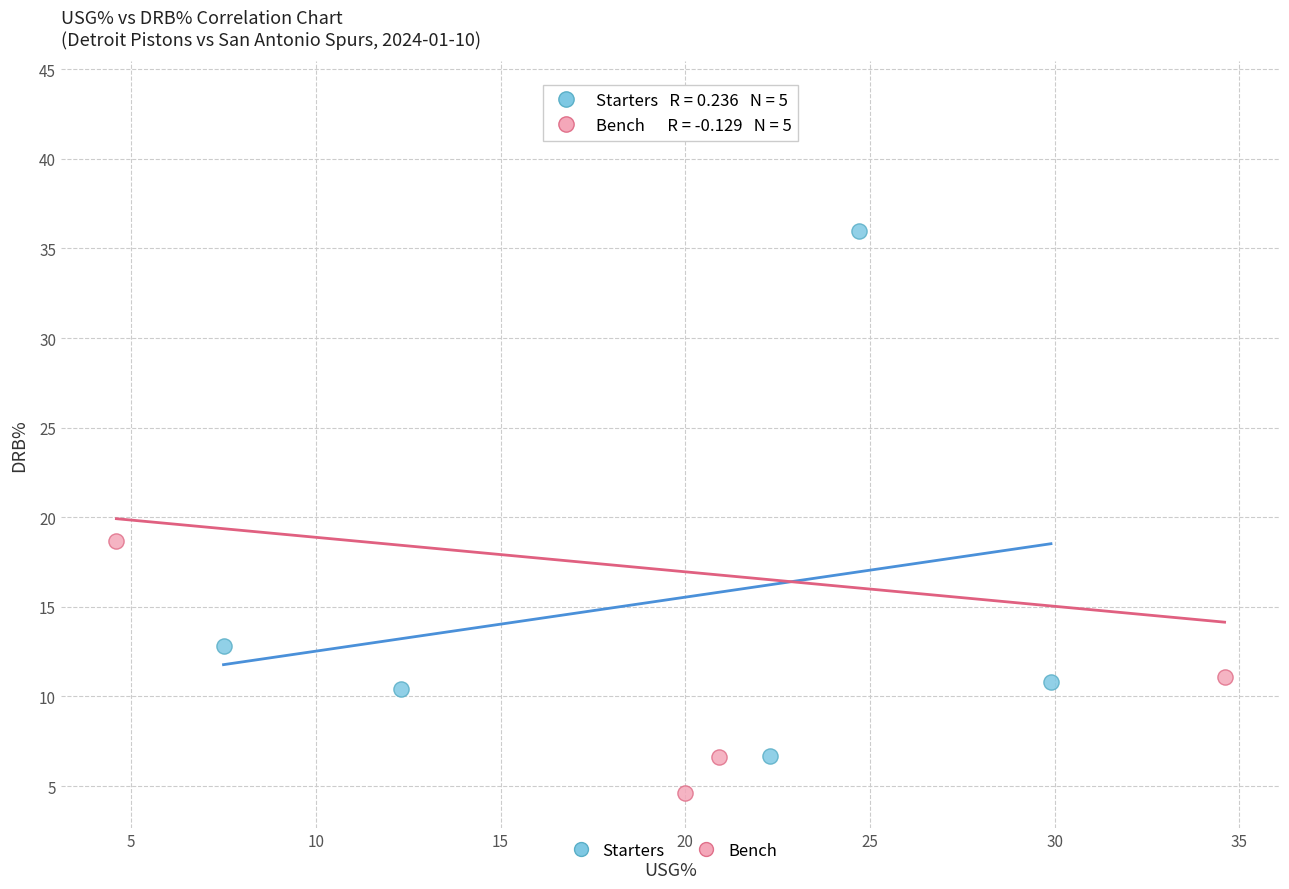

Which series reaches the minimum Y coordinate?

Bench